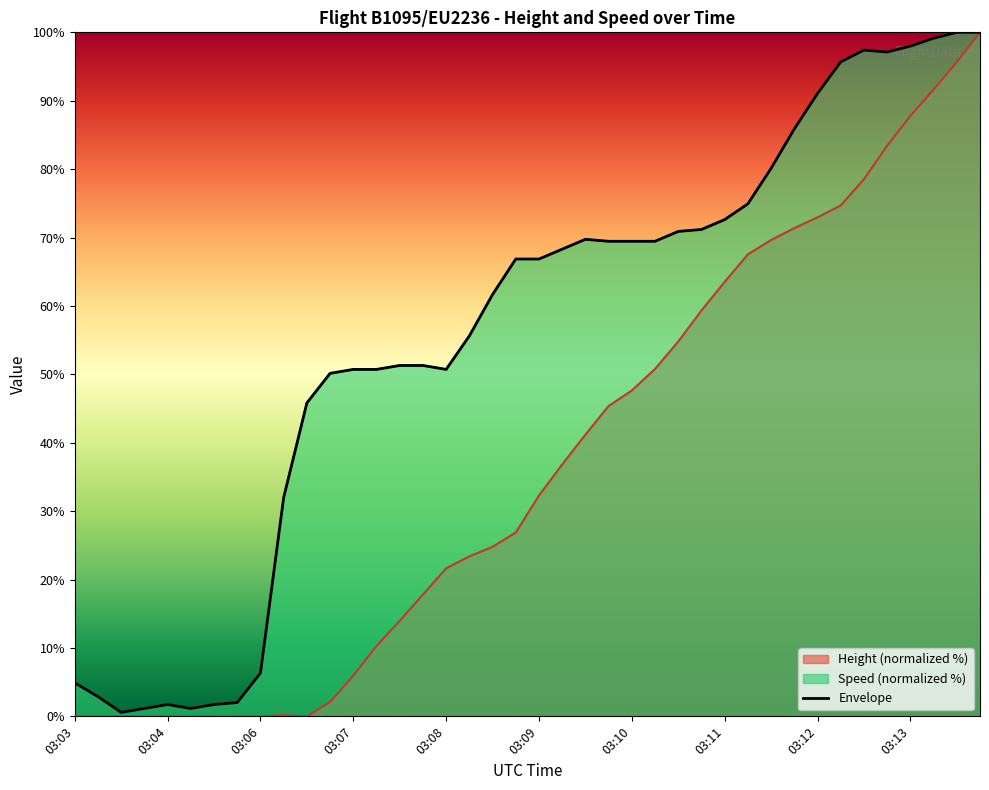

Where is Speed nearest to the value 50?

03:07